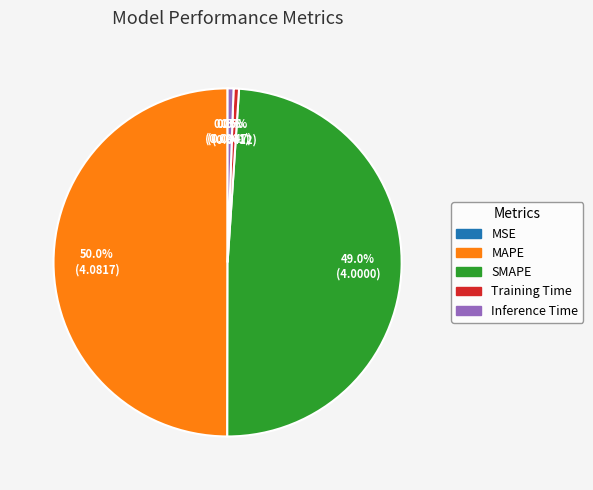

Does SMAPE account for over 50% of the chart?

No